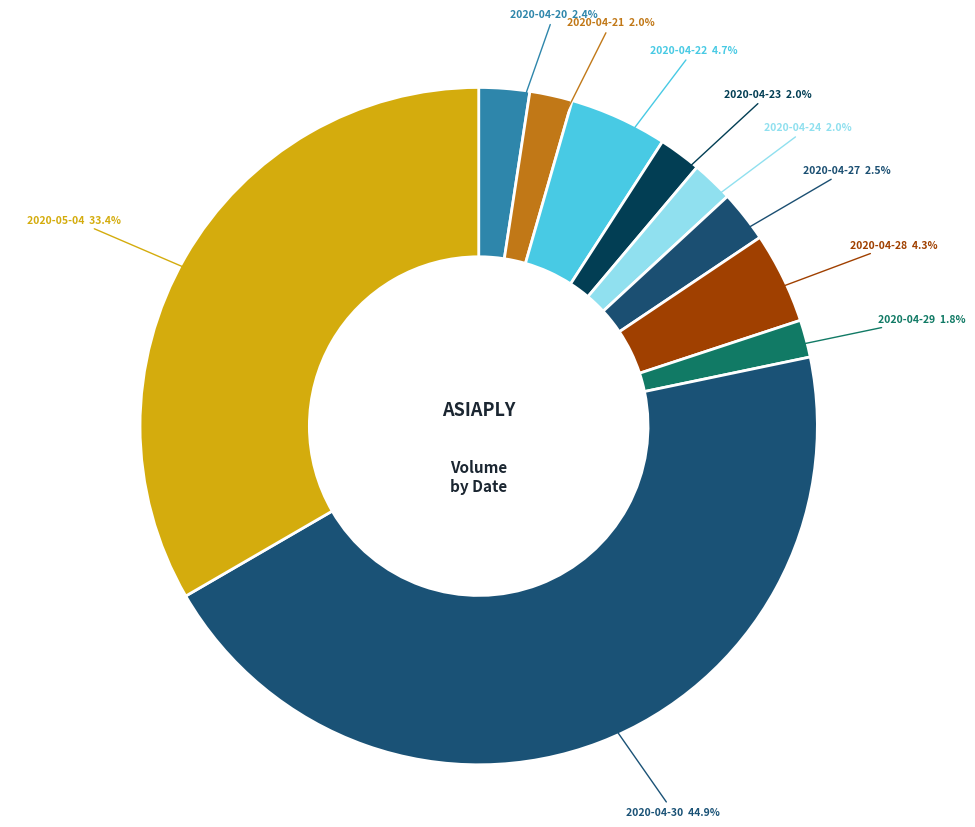

Which category has the biggest portion of the pie?

2020-04-30